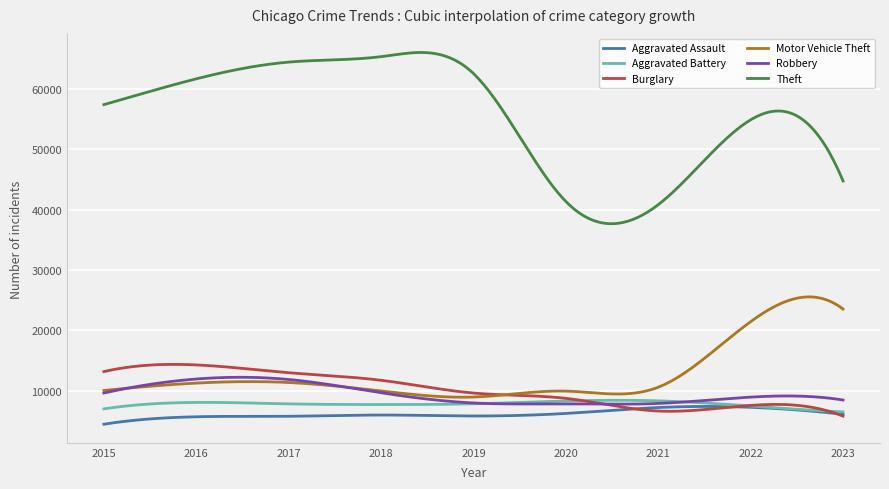

Does the chart display data point markers on the line(s)?

No